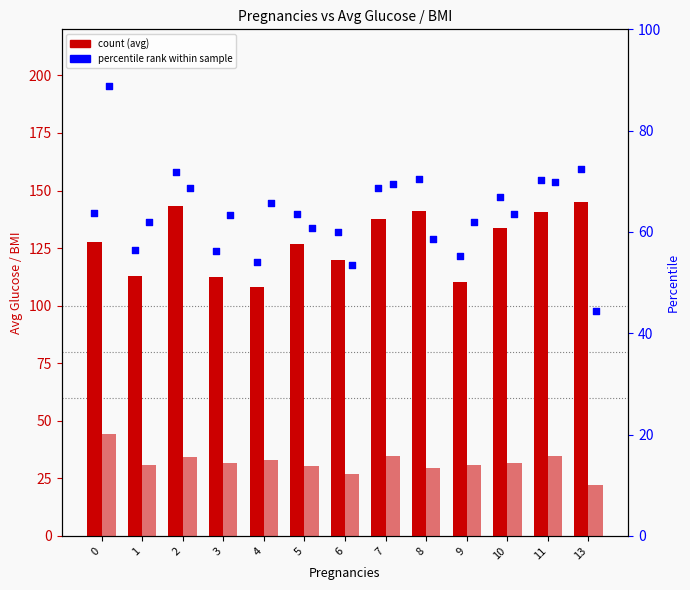

Which series has the largest Y range (max minus min)?

percentile_bmi